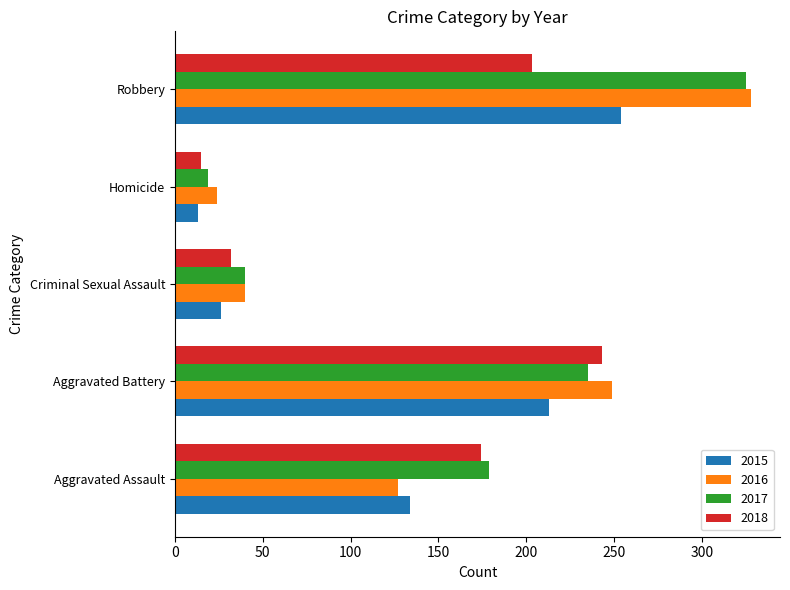

What is the maximum value for 2018?

243